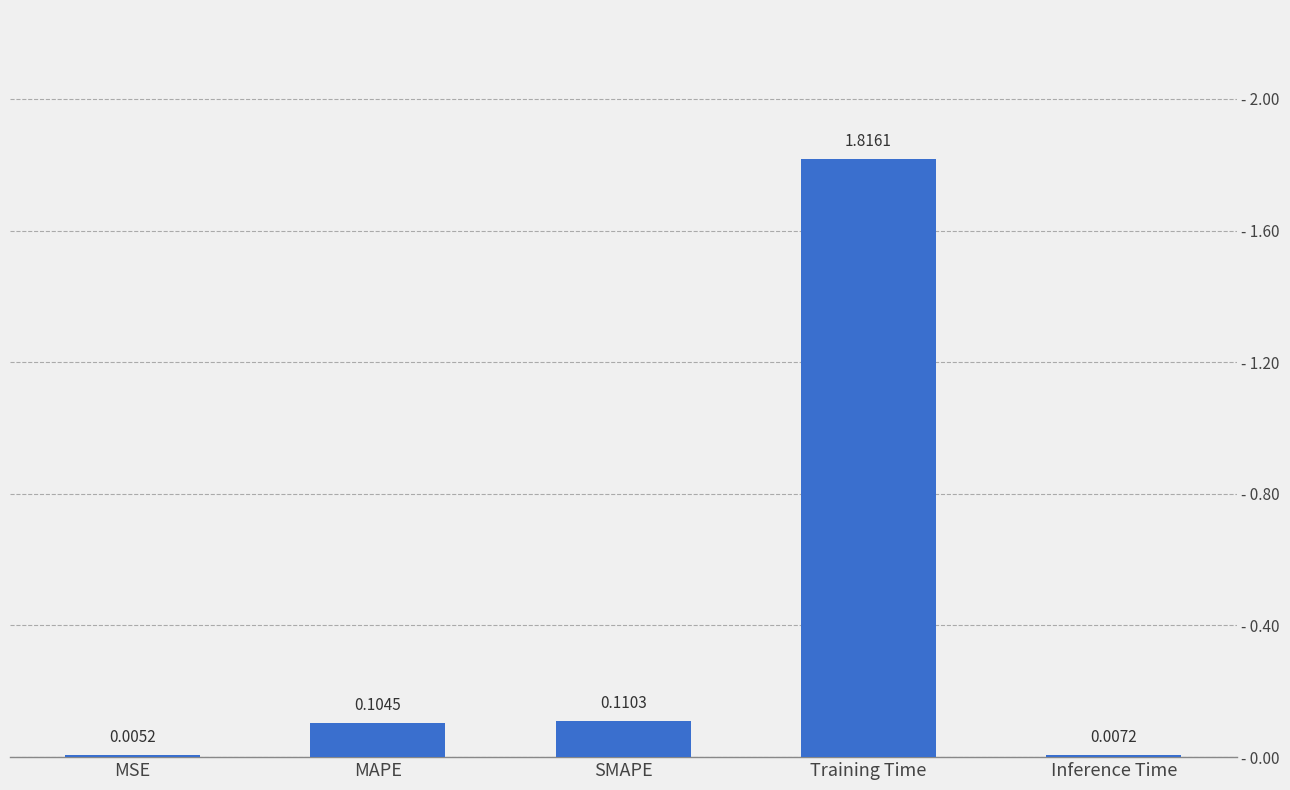

What is the label of the 4th bar from the left?

Training Time